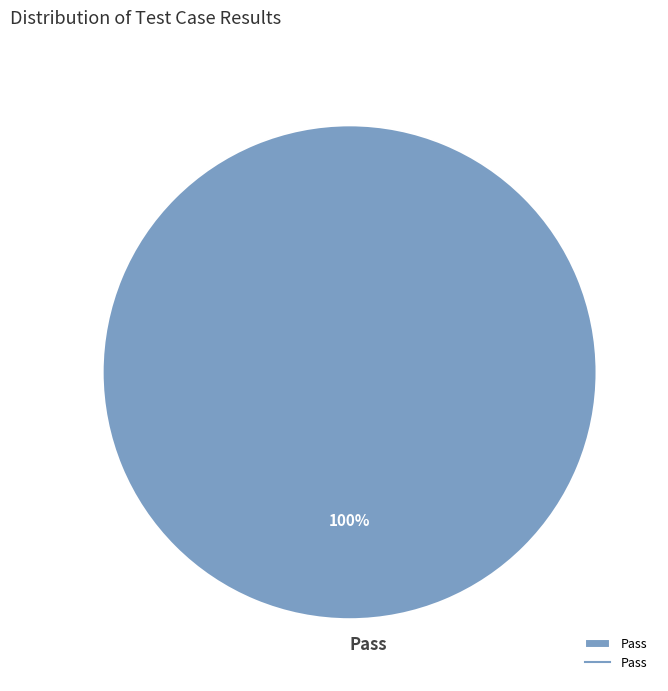

Which slice represents more than half of the pie?

Pass